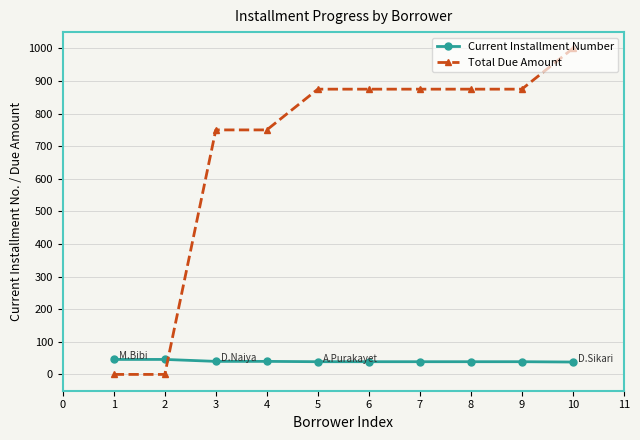

What is the difference between the second highest and minimum values in the Total Due Amount series?

875